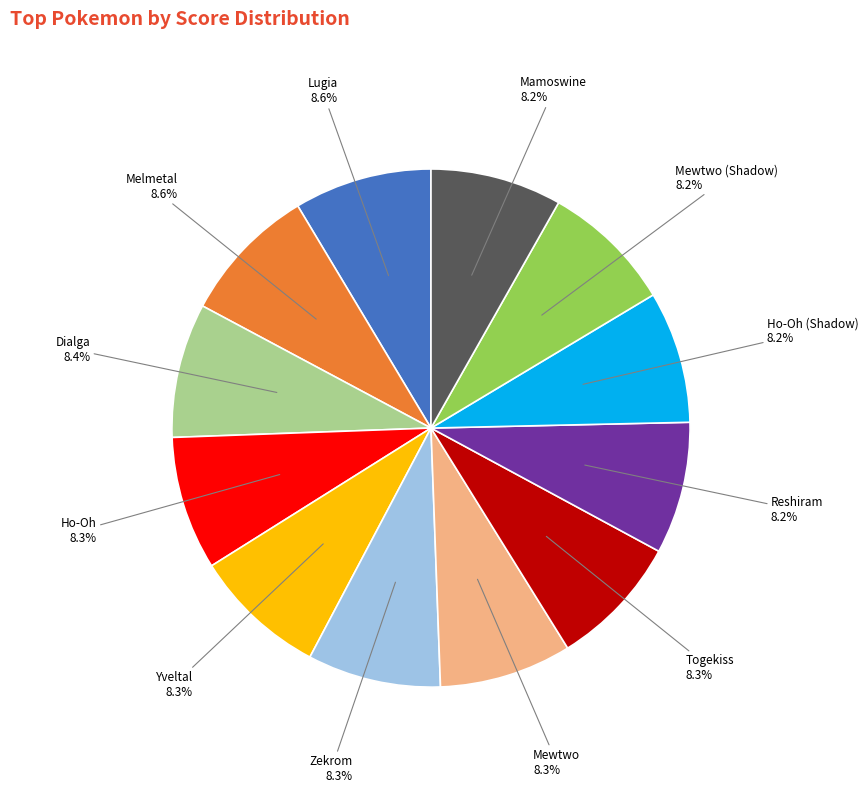

Does any single category account for the majority?

No